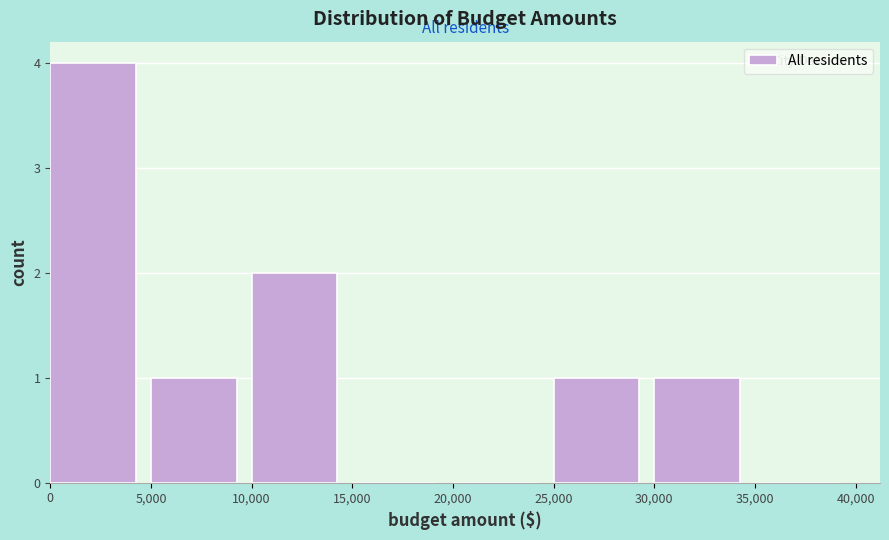

Reading left to right, transcribe this chart: for each bar, give the range it covers on the x-axis and its height. The values are not printed on the chart, so give them approximately, as read against the axis.

0 to 5,000: 4
5,000 to 10,000: 1
10,000 to 15,000: 2
15,000 to 20,000: 0
20,000 to 25,000: 0
25,000 to 30,000: 1
30,000 to 35,000: 1
35,000 to 40,000: 0